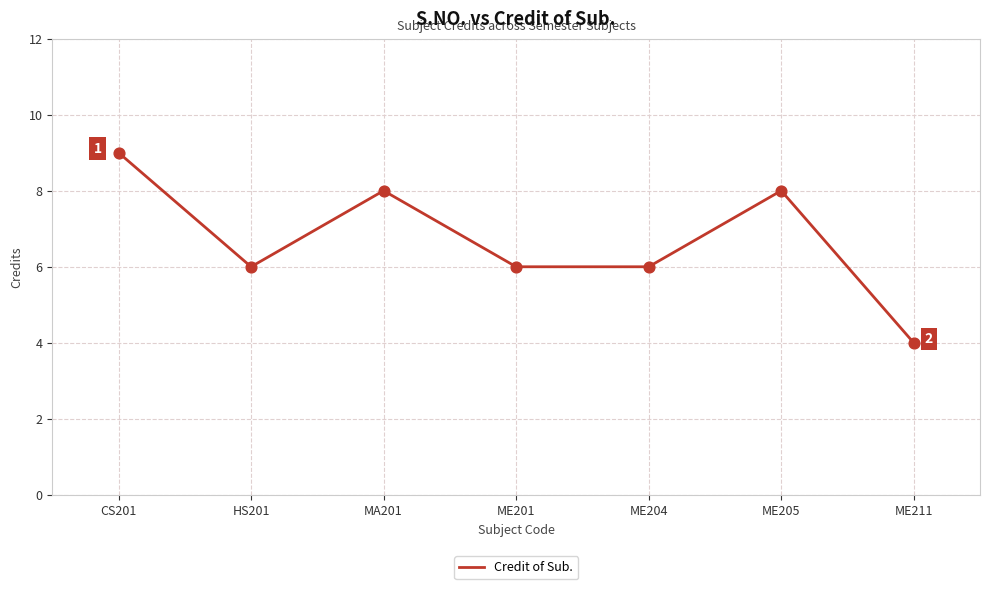

Approximately how many times larger is the value at MA201 compared to ME204?

1.3